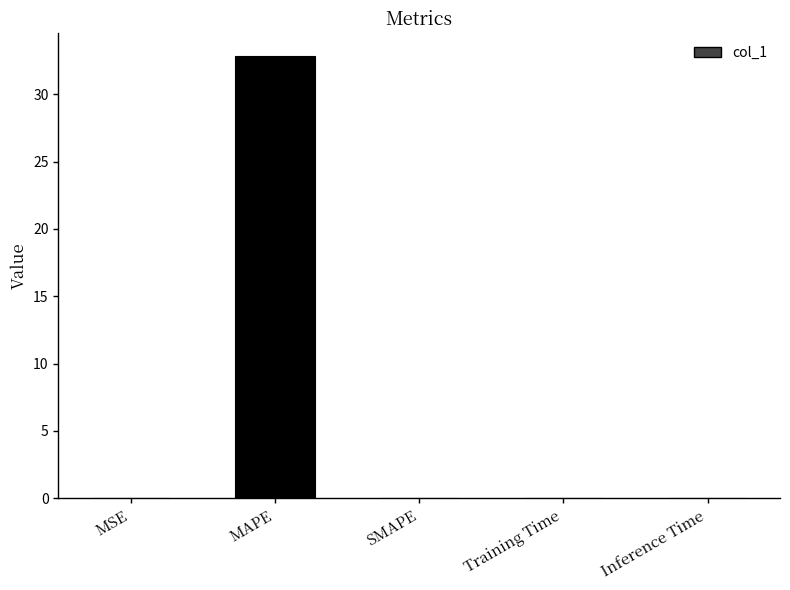

Between MAPE and Inference Time, which is larger?

MAPE